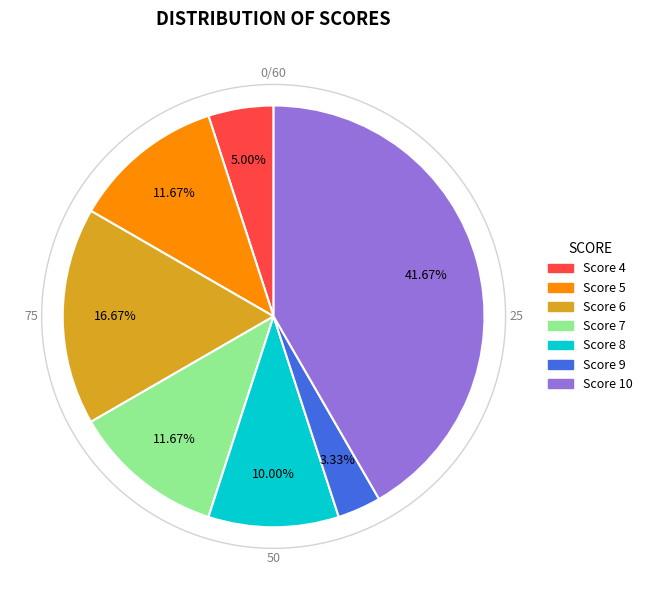

Count the number of slices in the pie.

7